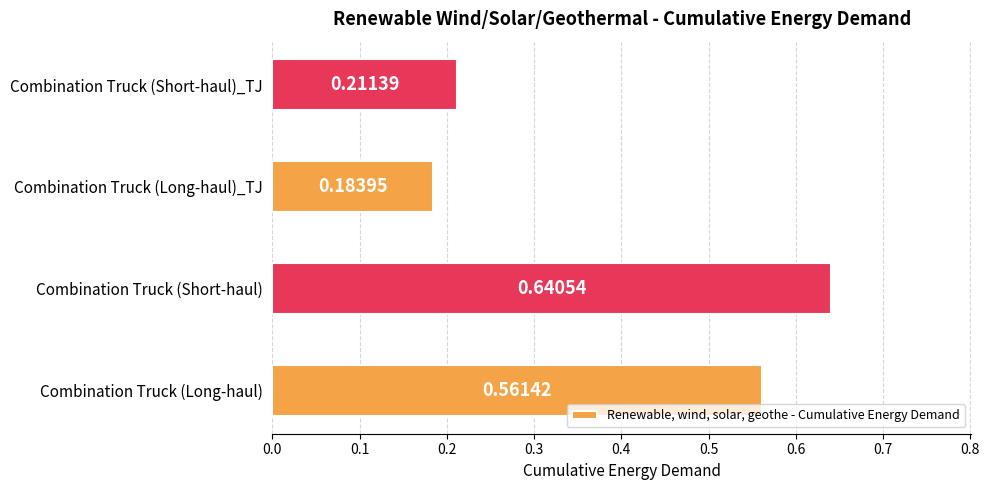

Does the chart contain any negative values?

No